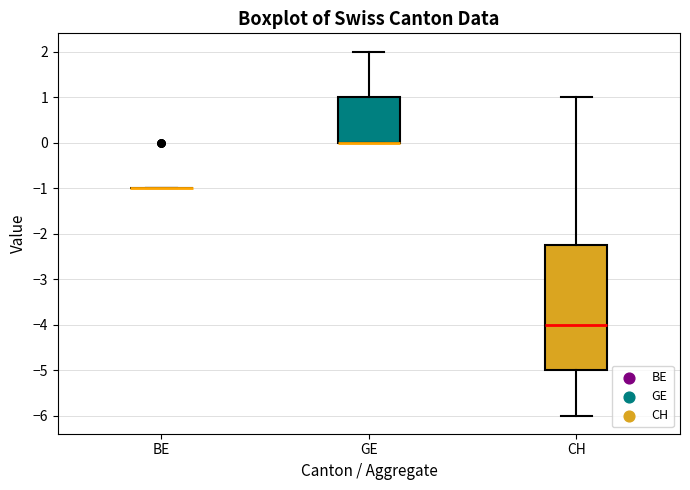

Reading left to right, read every box against the y-axis: the position of its median line, the range the box covers, and the ends of its whiskers. The values are not printed on the chart, so give them approximately, as read against the axis.

BE: box collapsed to a line at -1.0, whiskers -1.0 to -1.0
GE: median 0.0 (drawn on the box's lower edge), box 0.0 to 1.0, whiskers 0.0 to 2.0
CH: median -4.0, box -5.0 to -2.2, whiskers -6.0 to 1.0